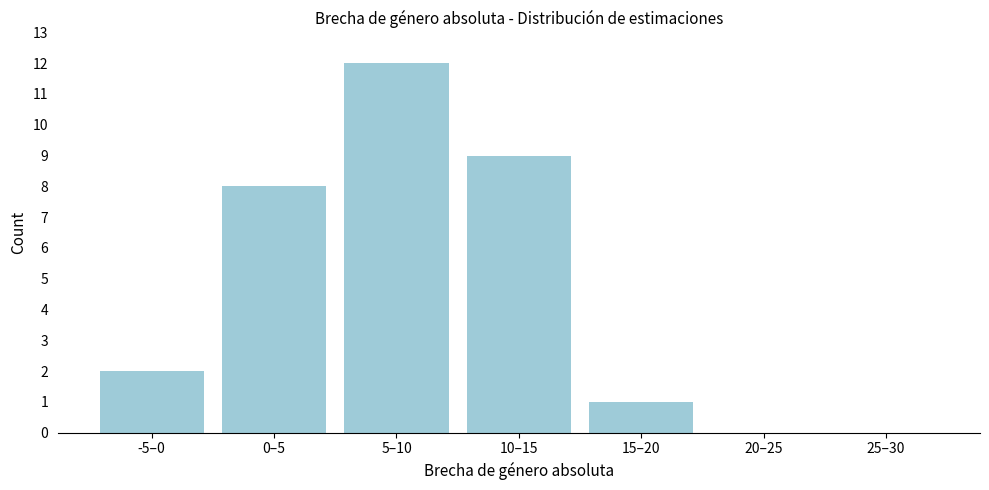

Reading left to right, extract all data points from this chart.

-5–0=2	0–5=8	5–10=12	10–15=9	15–20=1	20–25=0	25–30=0